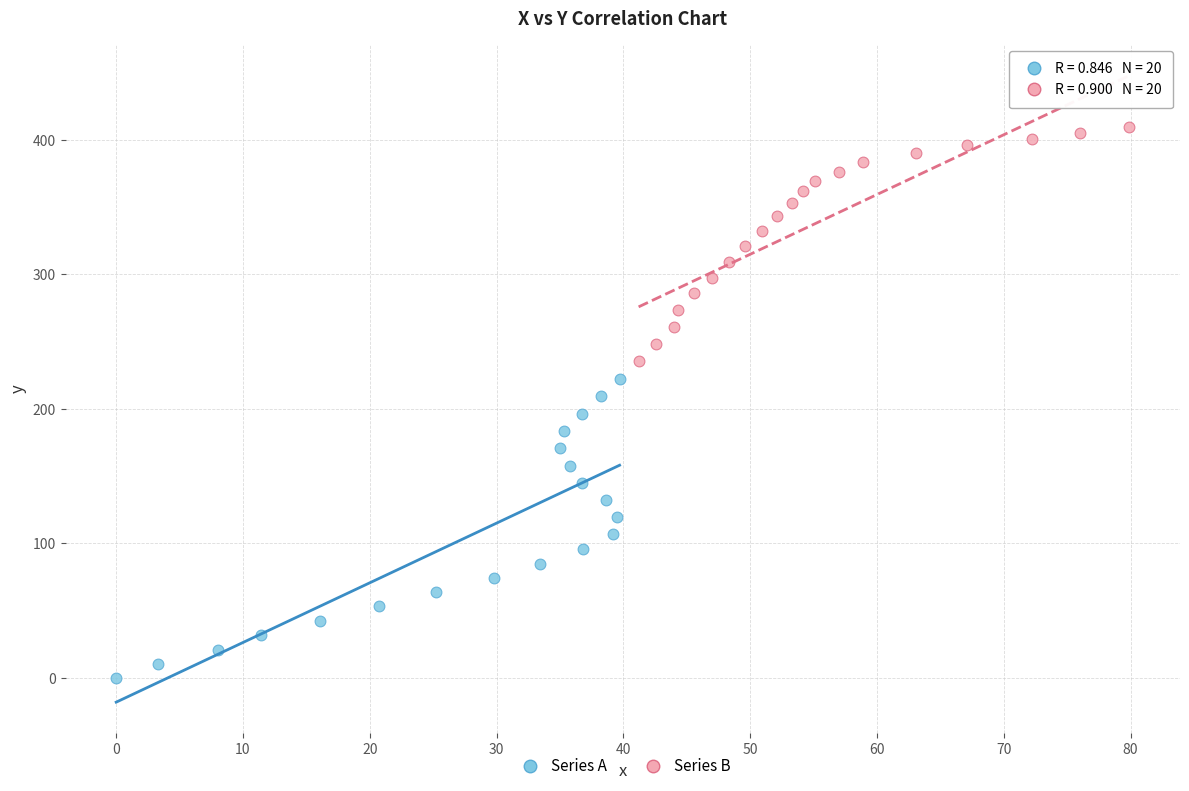

What are all the series names shown in the legend?

Series A, Series B